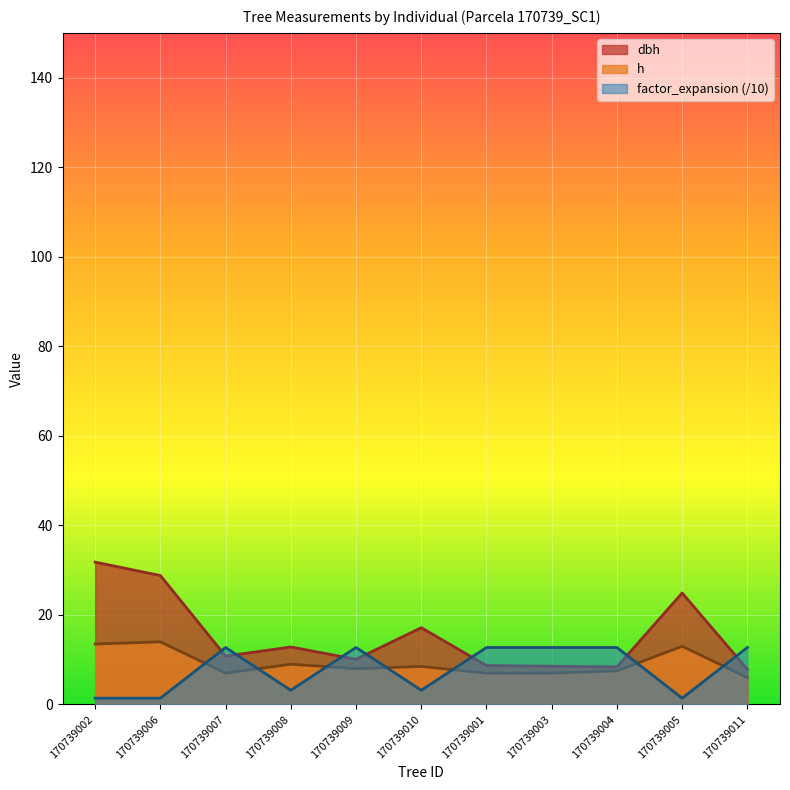

Is it true that factor_expansion equals 12.7 at 170739004?

True